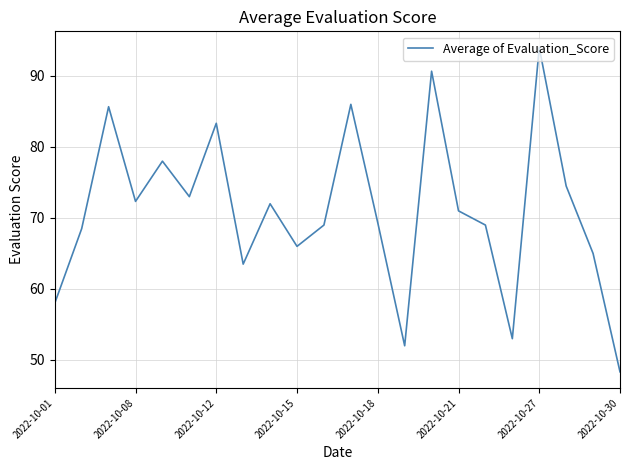

What is the smallest value displayed?

48.3